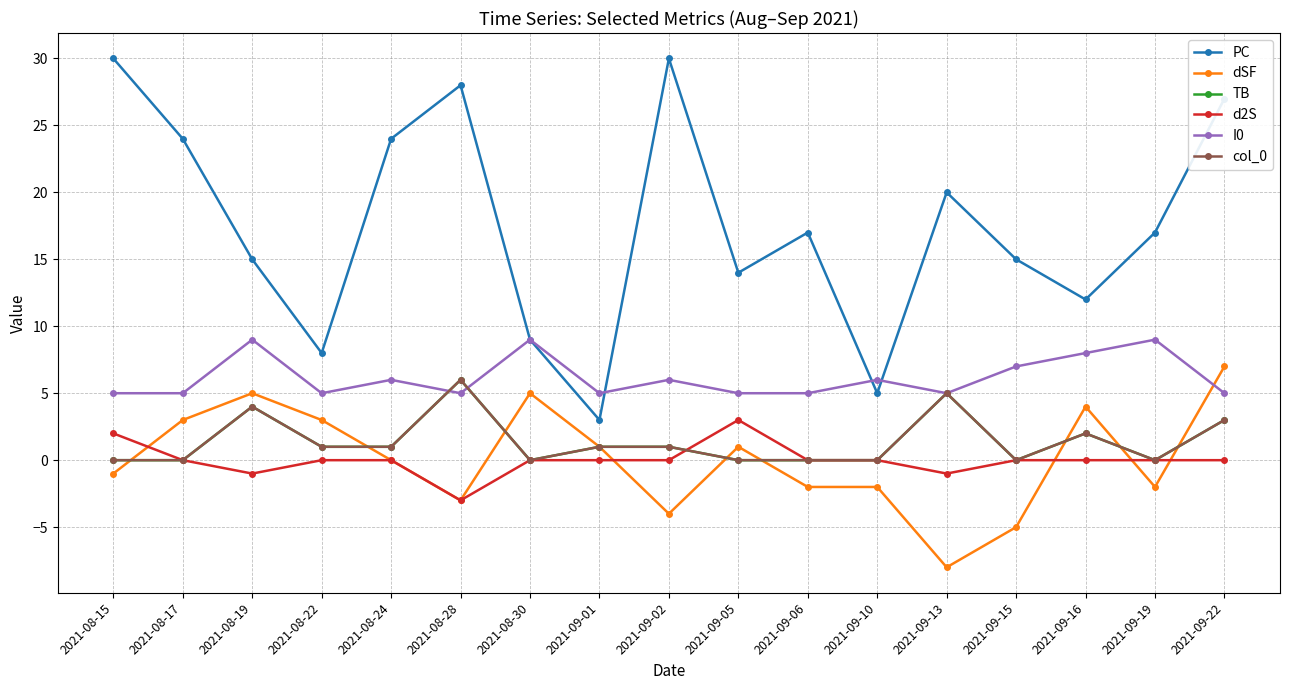

Does the chart display data point markers on the line(s)?

Yes